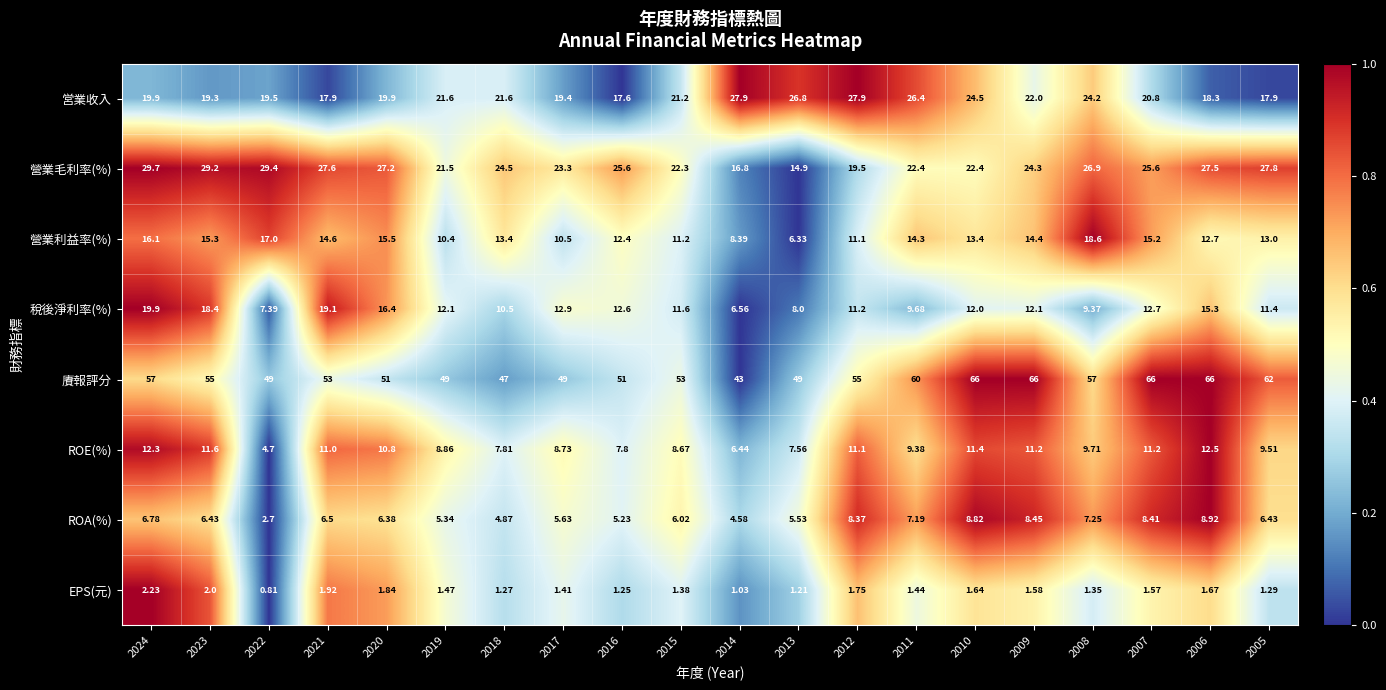

Is the value of ROE(%) at 2017 greater than the value of 營業毛利率(%) at 2012?

No